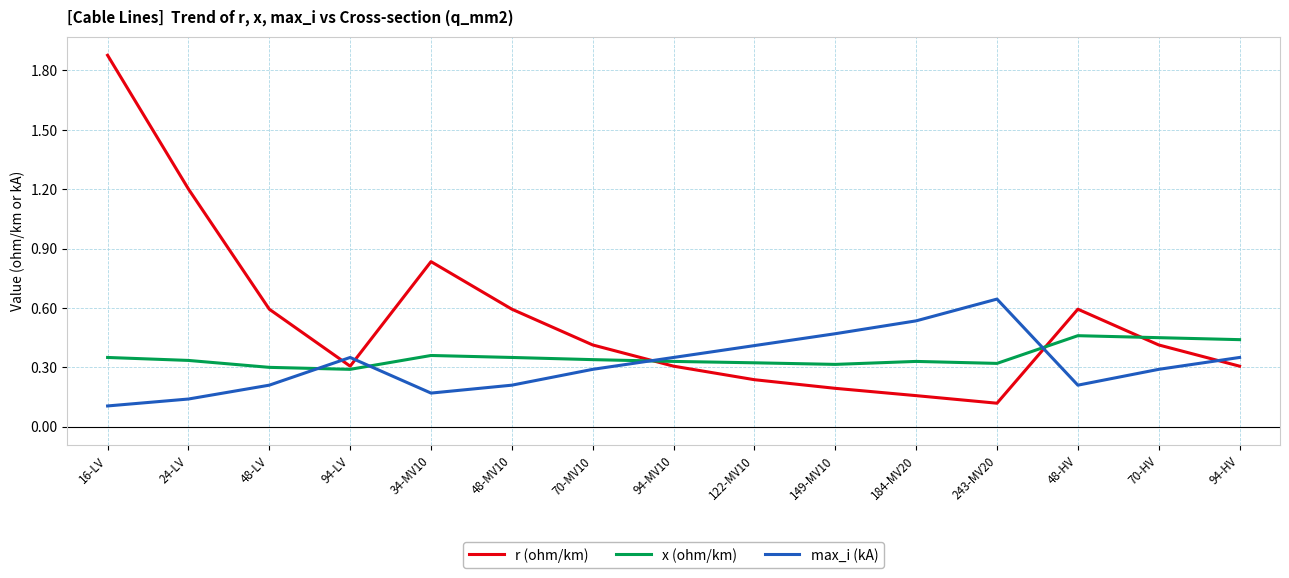

At which category does max_i (kA) reach its first local peak?

94-LV